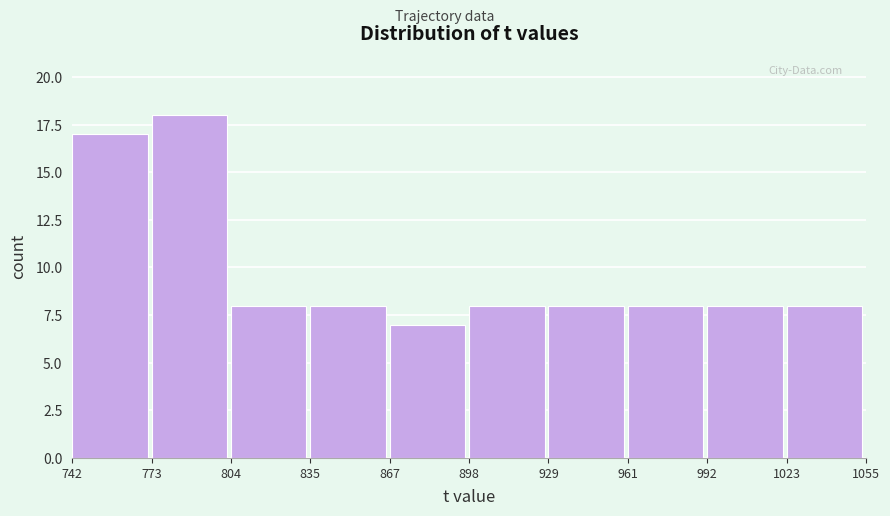

Which range on the x-axis has the tallest bar?

773 to 804